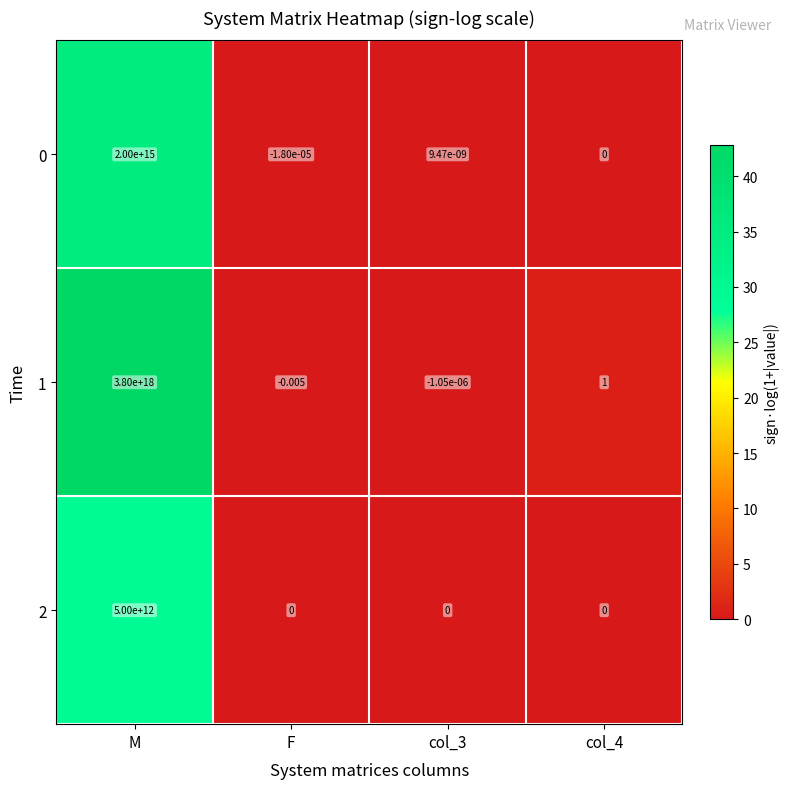

At which category is the sum across all series the highest?

M